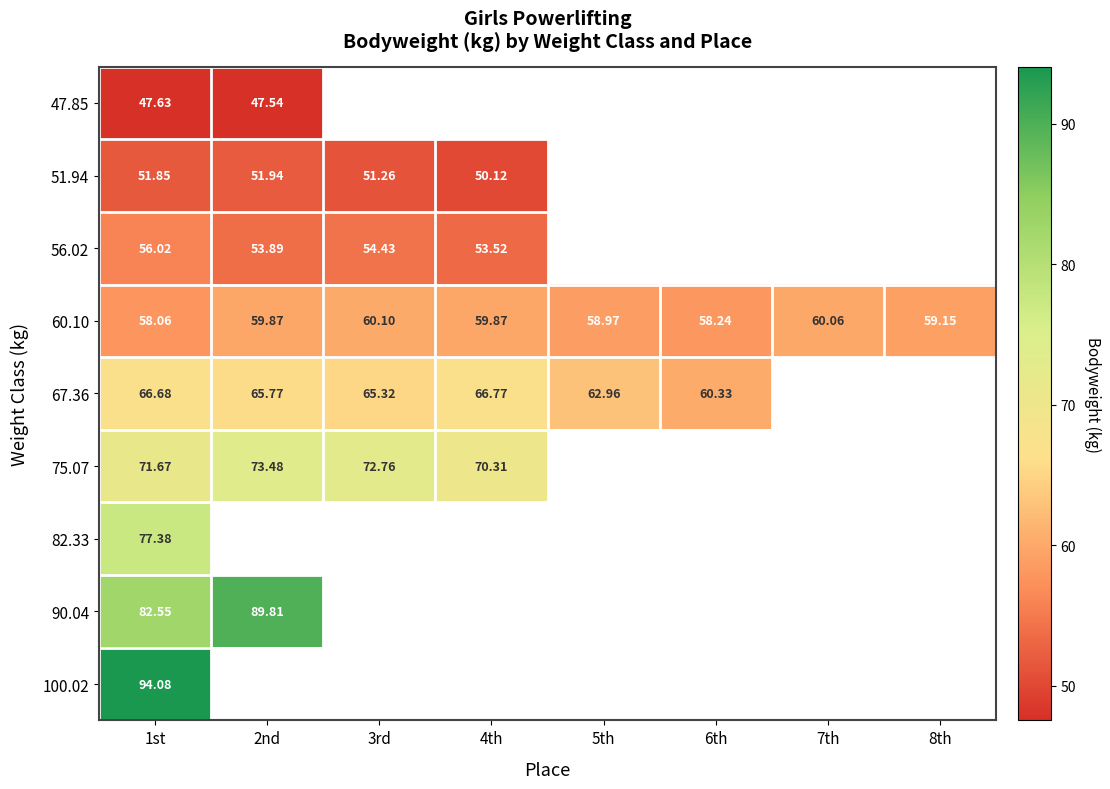

List the series in order of their peak value, highest first.

100.02, 90.04, 82.33, 75.07, 67.36, 60.10, 56.02, 51.94, 47.85